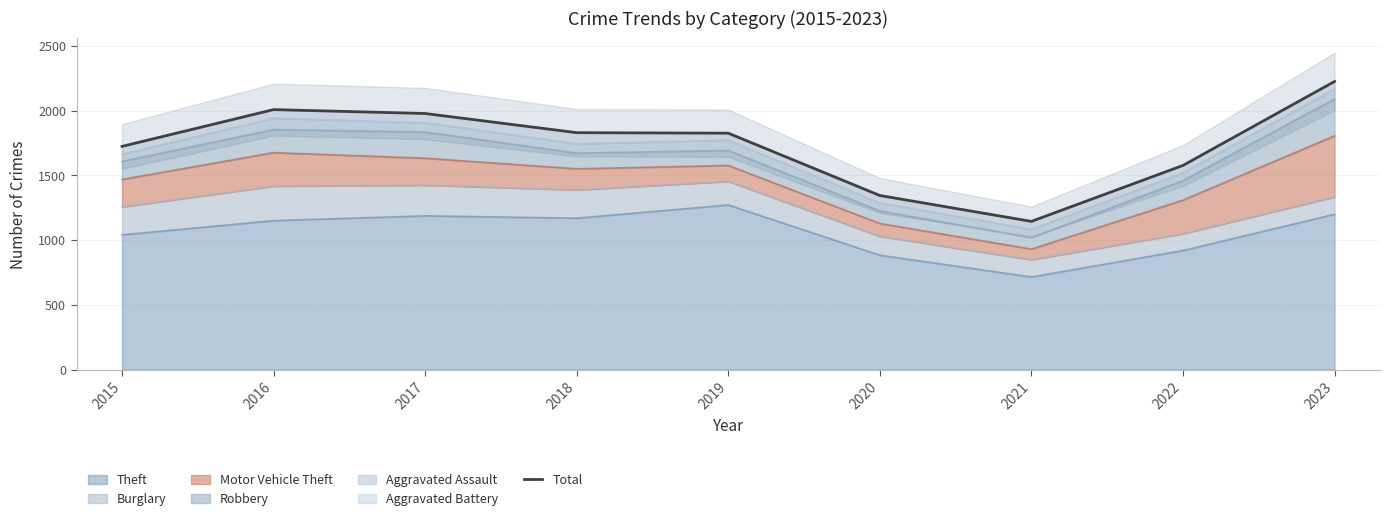

Which label corresponds to the smallest value in the chart?

2021